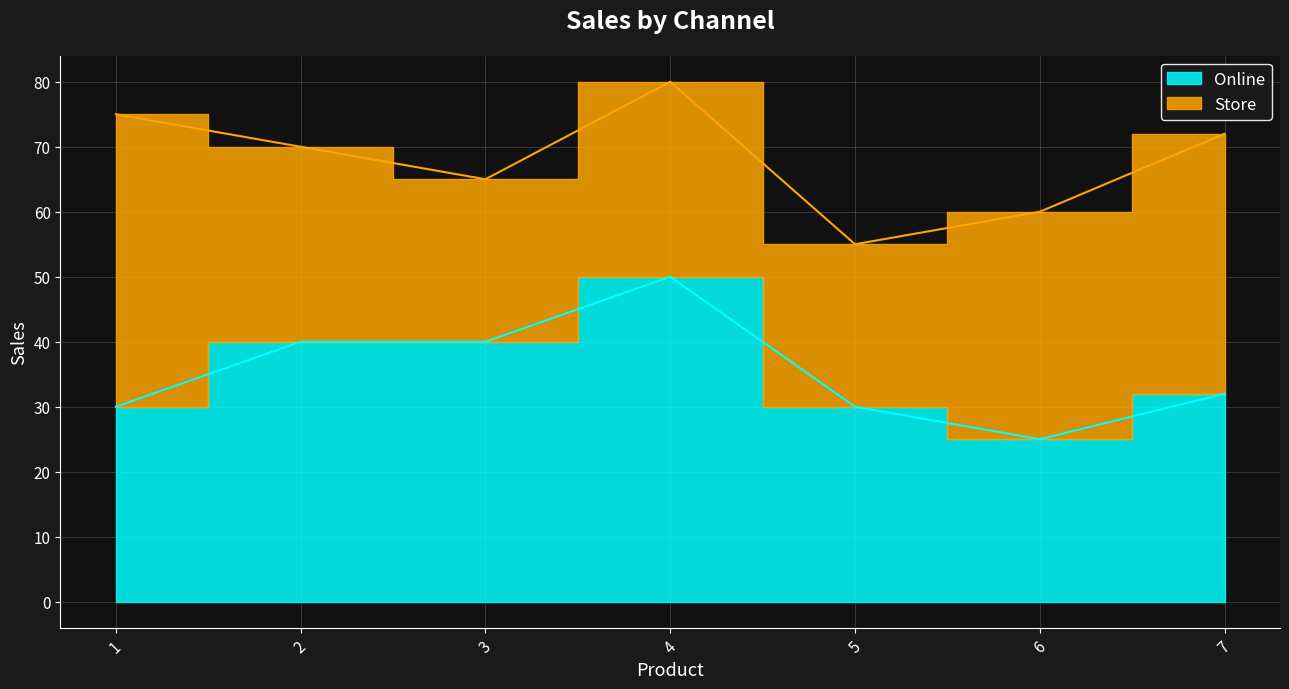

Does the chart display data point markers on the line(s)?

No